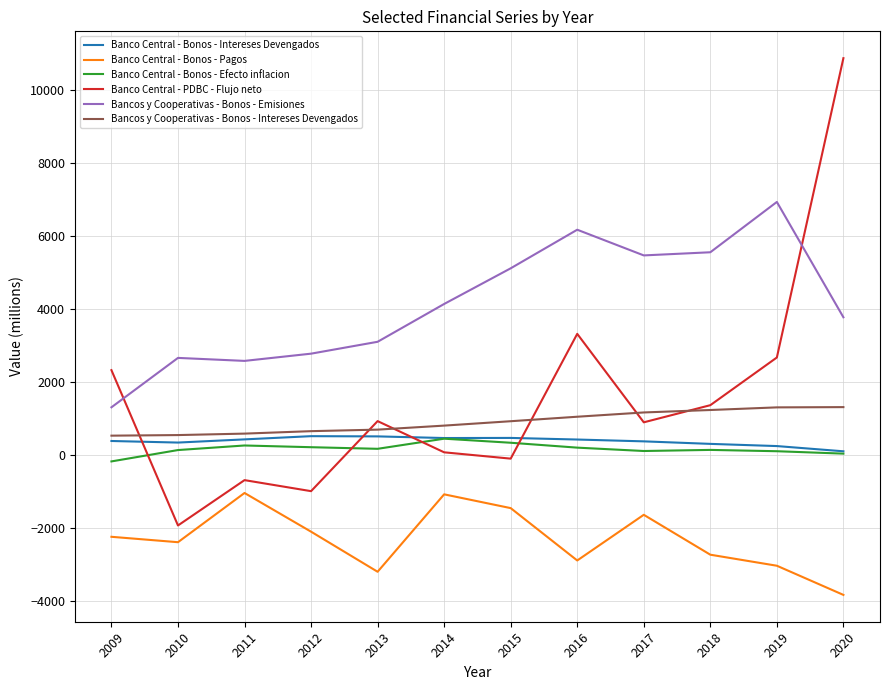

What is the total value across all series at 2010?

-639